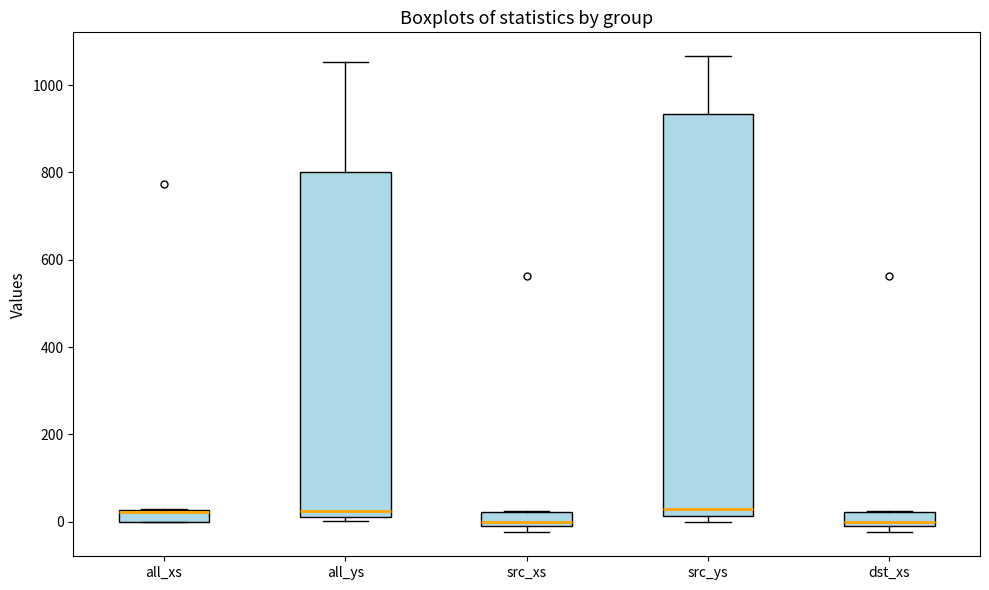

Where is the lower edge of the box for src_xs on the y-axis? The values are not printed on the chart, so give them approximately, as read against the axis.

-20